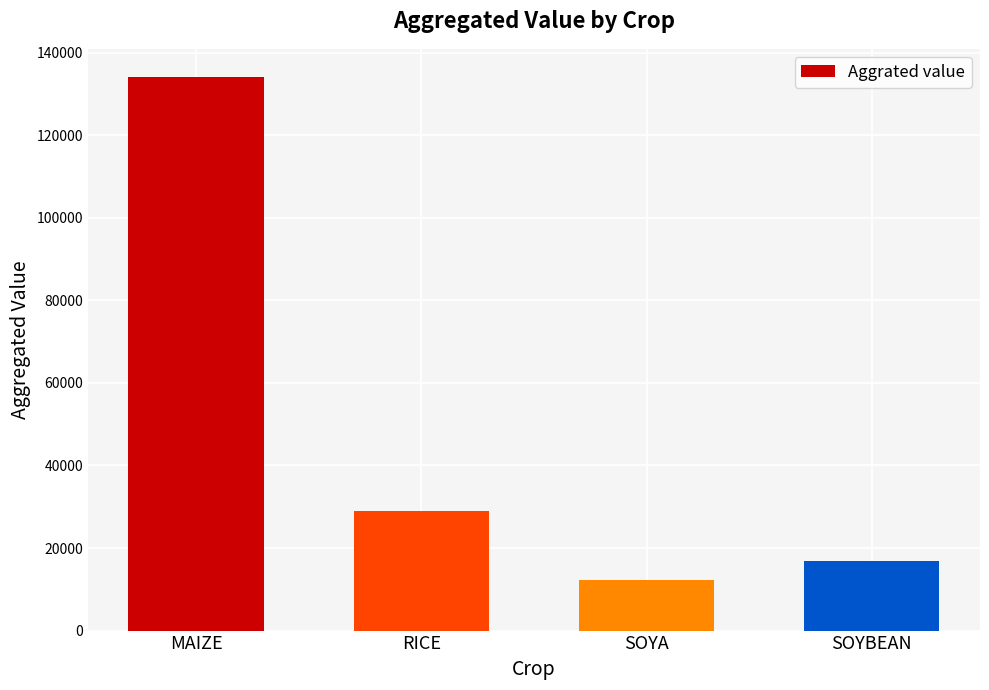

What is the label of the 4th bar from the left?

SOYBEAN